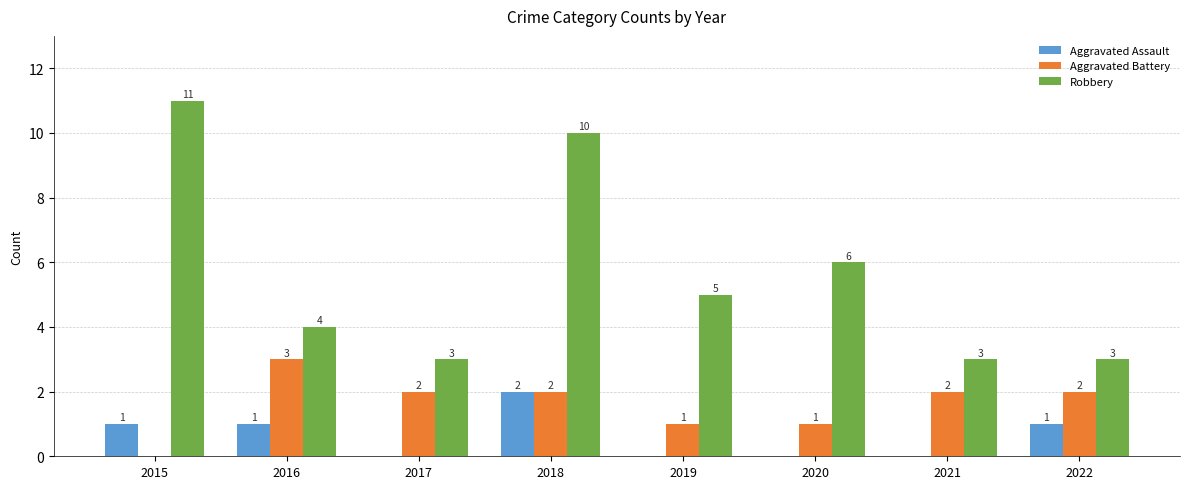

Count the number of data series in this chart.

3